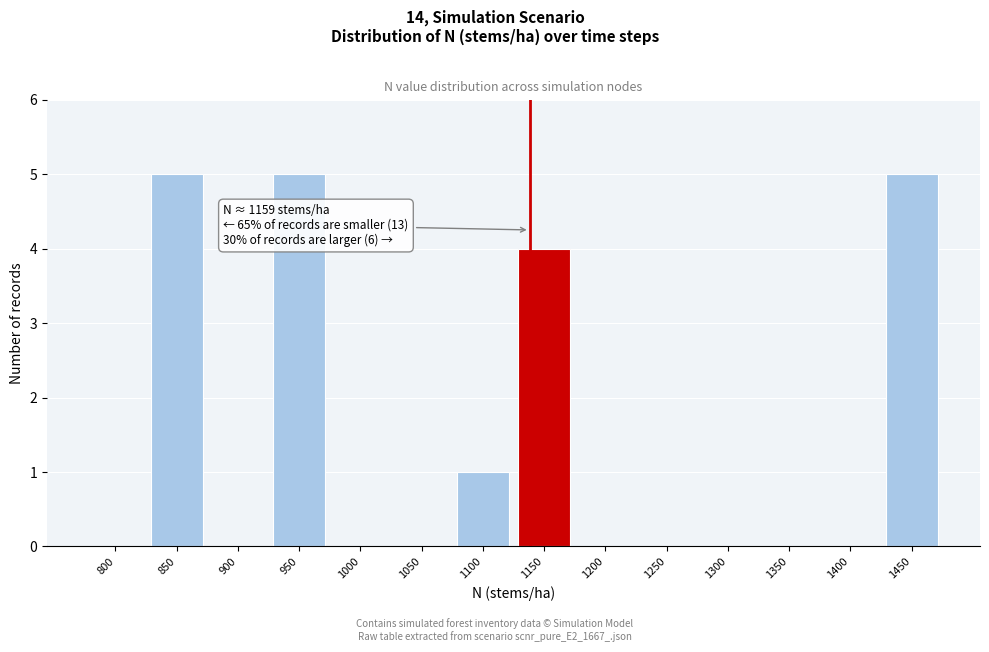

Reading left to right, list all the values displayed in this chart.

800=0	850=5	900=0	950=5	1000=0	1050=0	1100=1	1150=4	1200=0	1250=0	1300=0	1350=0	1400=0	1450=5